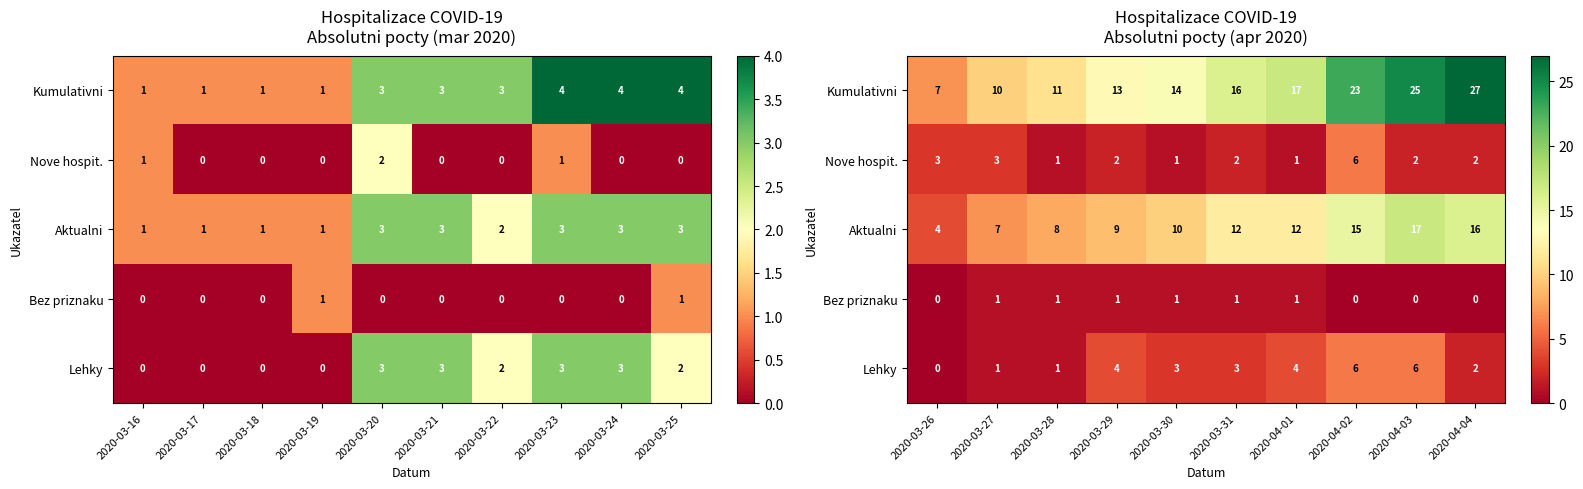

What is the average value of the Kumulativni series?

16